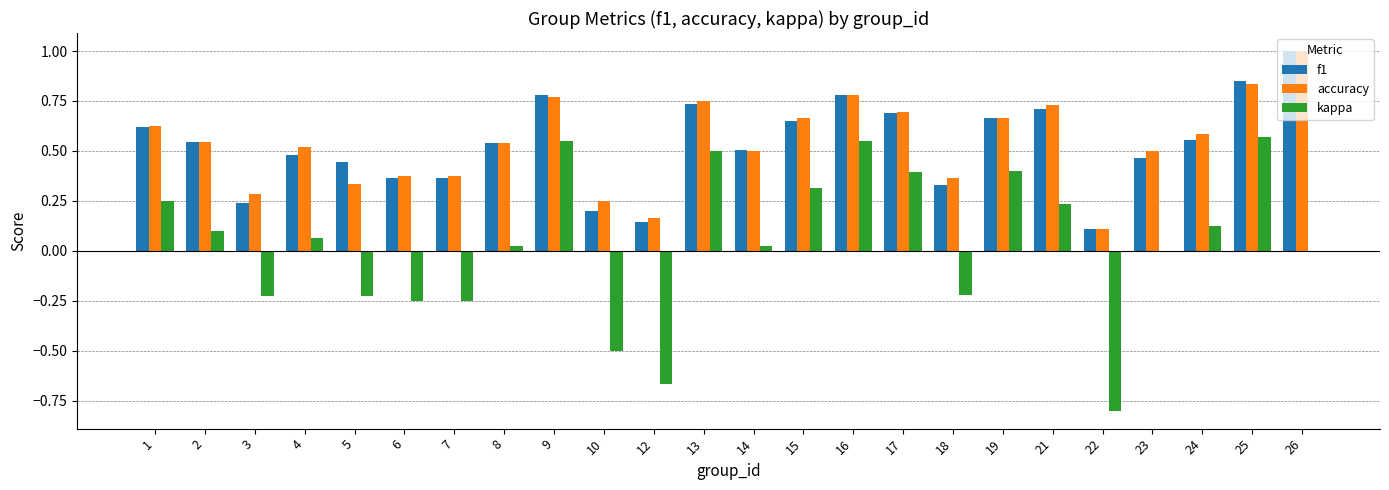

What is the highest value of the f1 series?

1.0